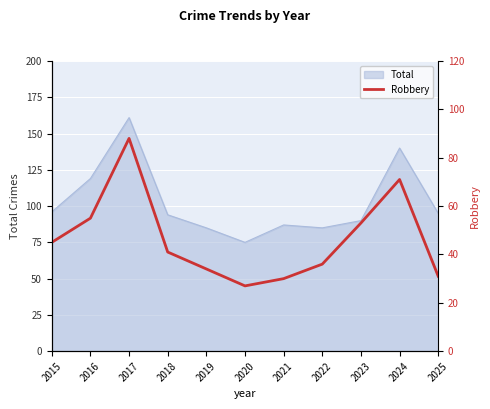

What is the sum of all values?

511